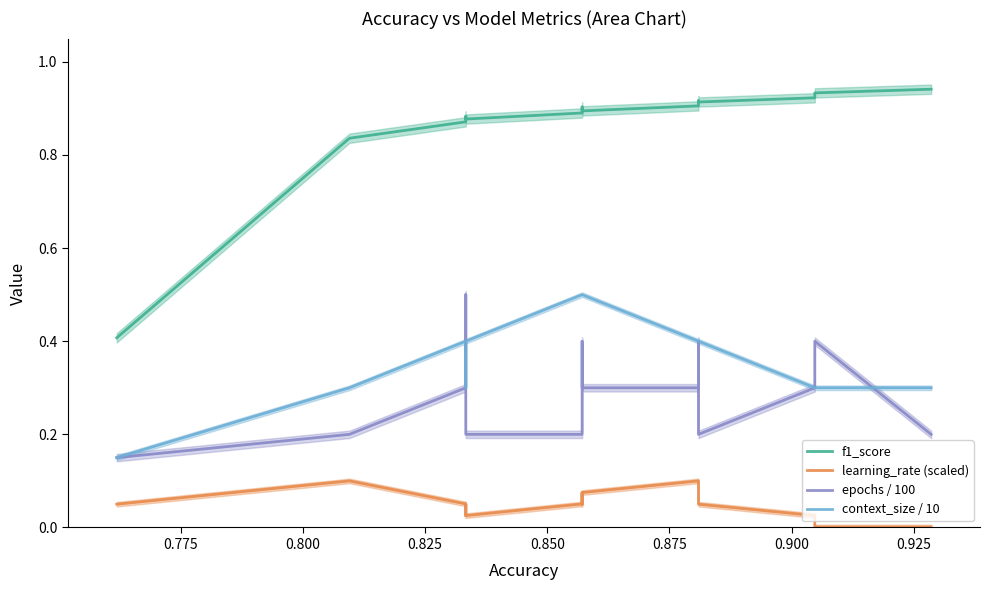

How many f1_score values are between 0 and 1?

18